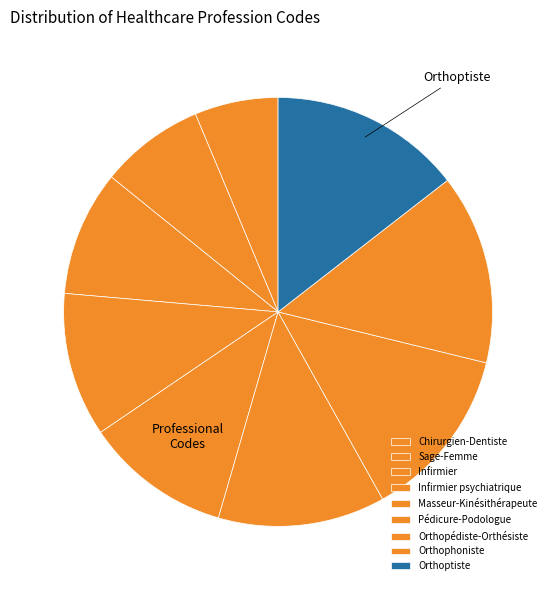

How many slices are in this pie chart?

9